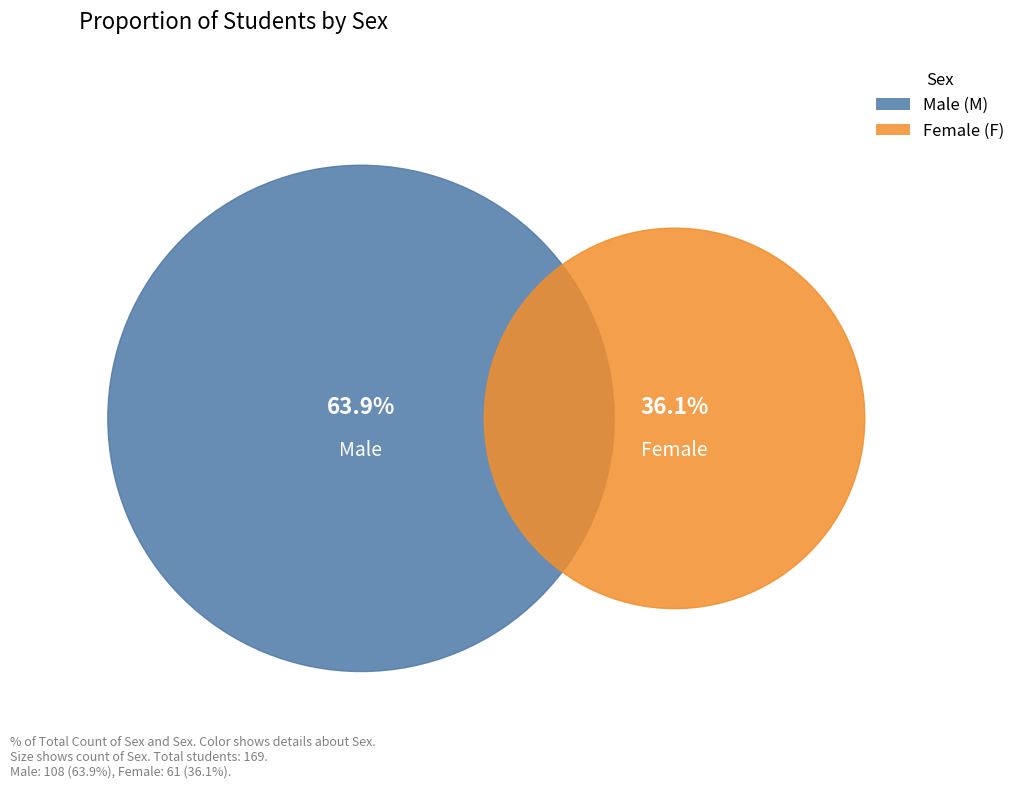

How much of the chart is everything except M?

36.1%